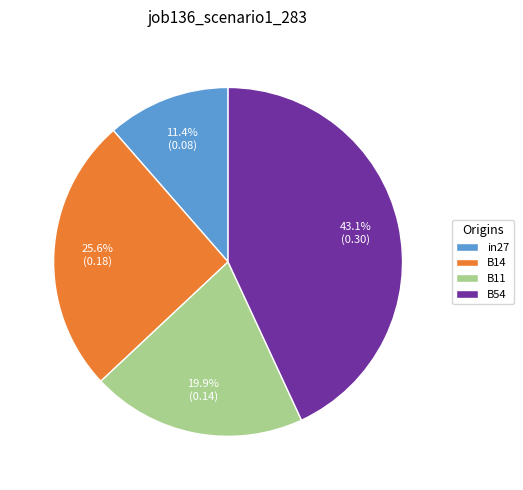

To the nearest percent, what is the difference between the largest and smallest slice percentages?

32%